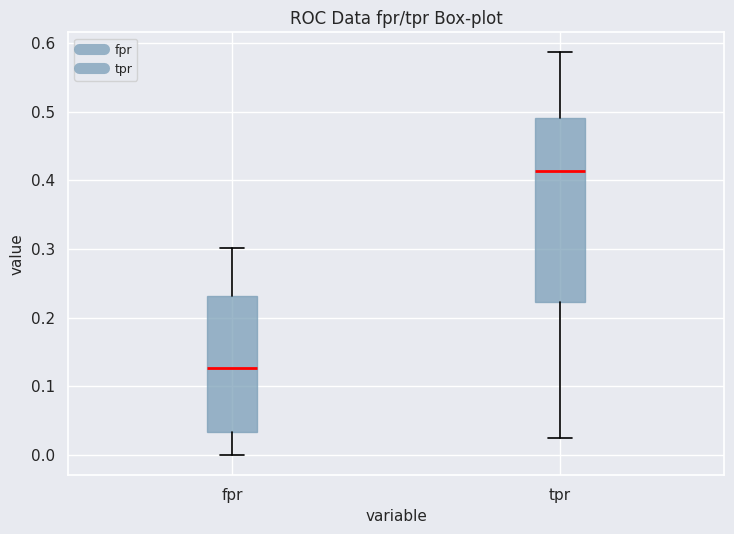

Which box is the tallest, from its lower edge to its upper edge?

tpr